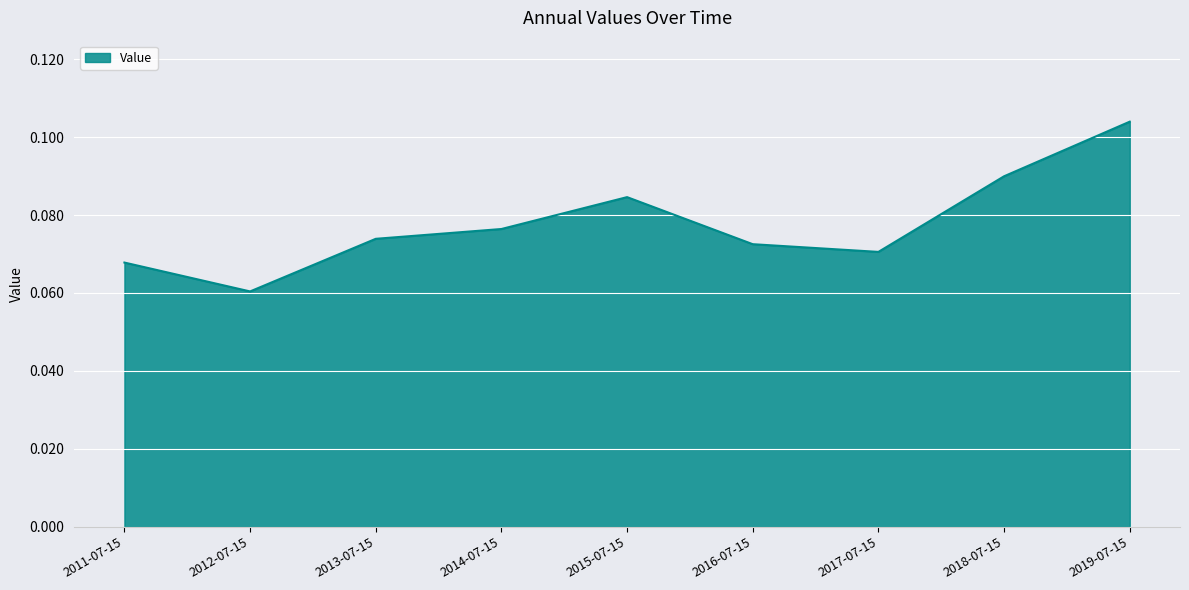

How many series are shown in this chart?

1